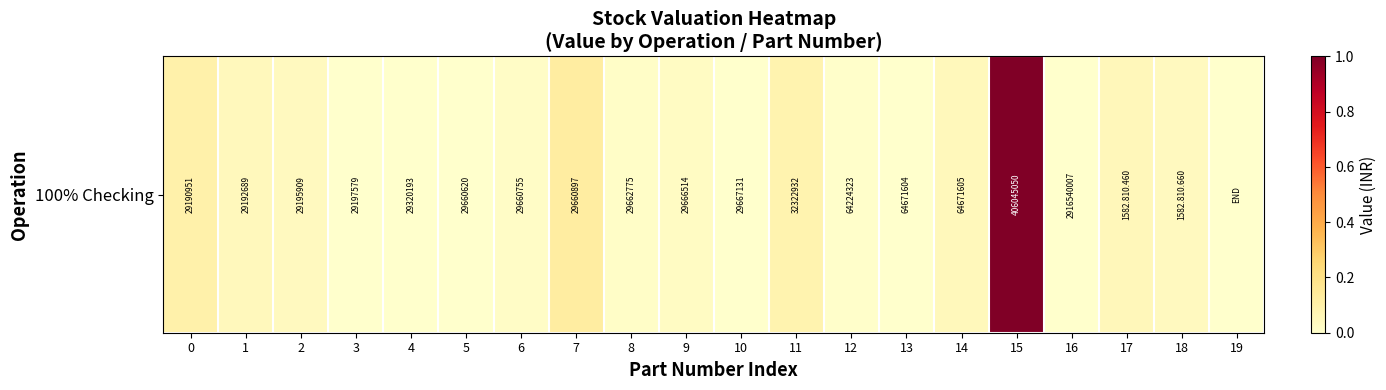

The value at 16 is 0.0. True or false?

False